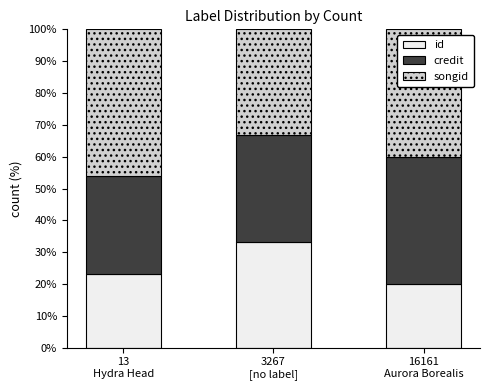

Reading left to right, list the values for the id series.

23.1	33.3	20.0